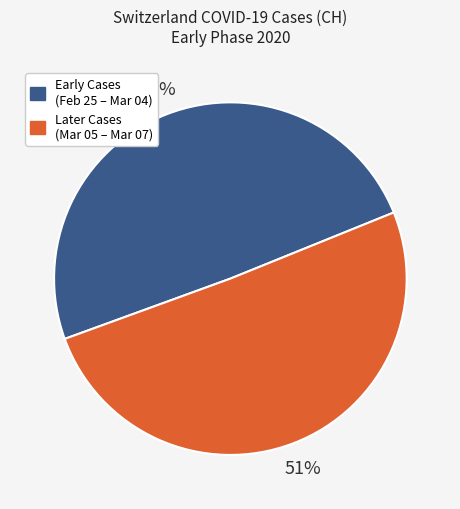

To the nearest percent, what is the average slice percentage?

50%